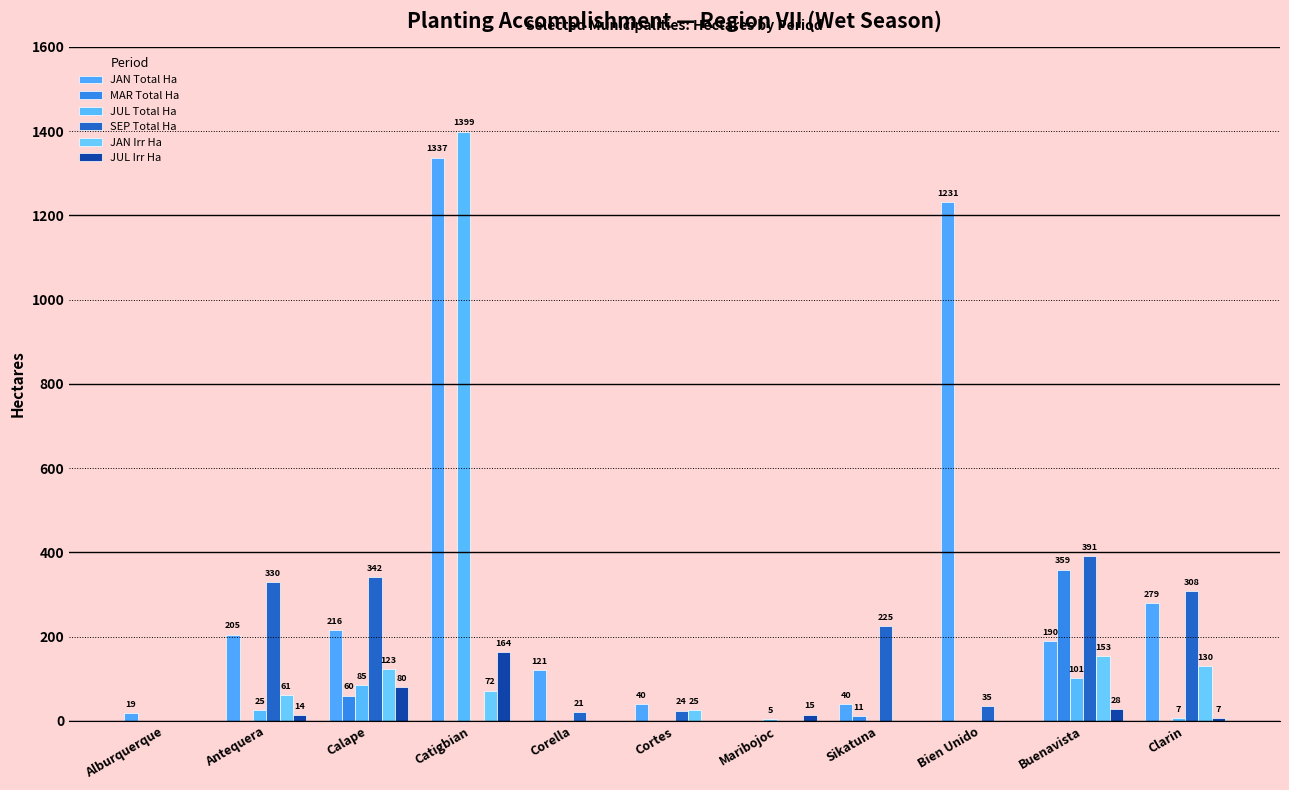

At which label does JAN Total Ha first exceed 190?

Antequera